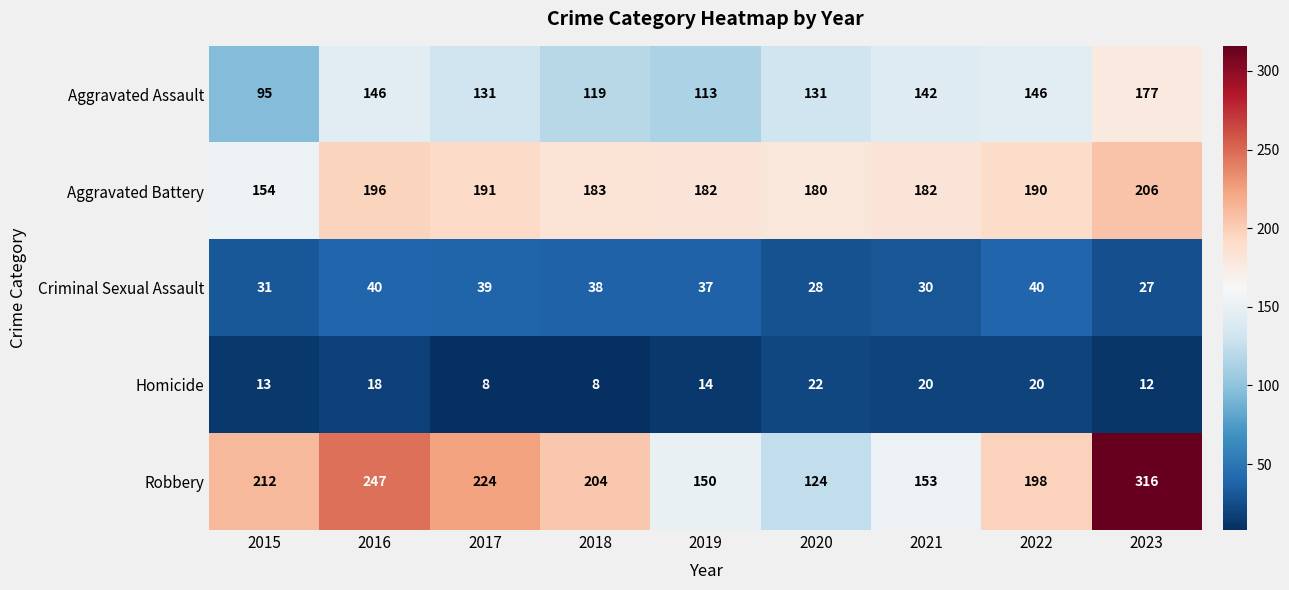

How many data points does each series have?

9